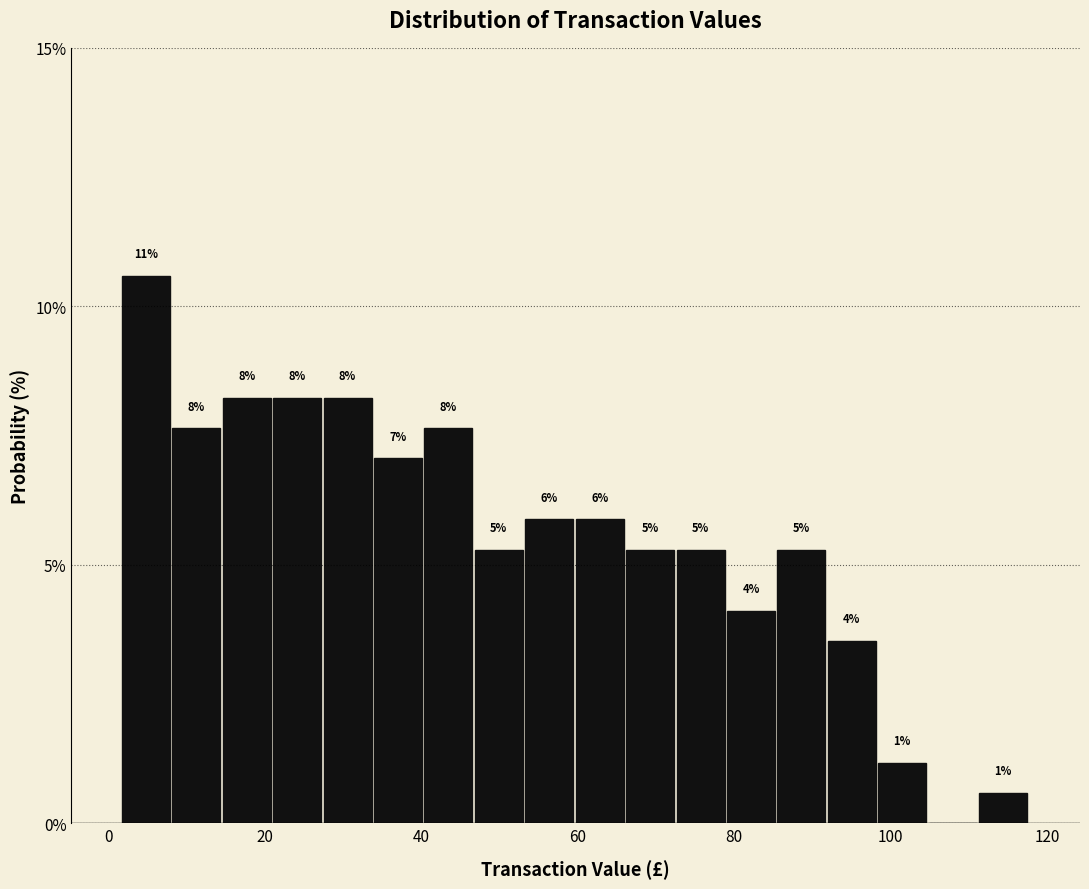

Around what value on the x-axis is the tallest bar? Give the approximate position of its centre, as read against the axis.

4